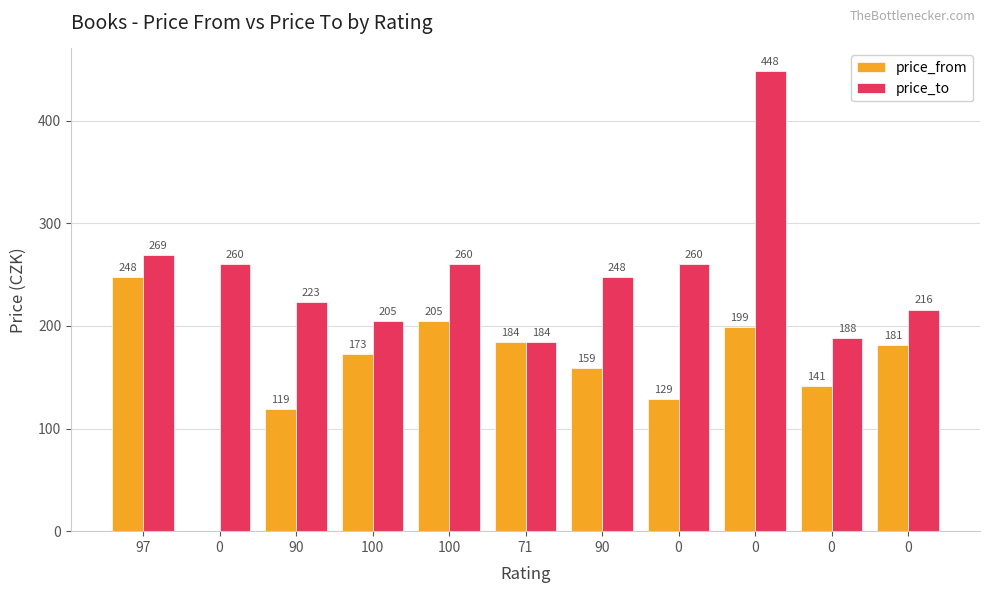

Reading right to left, list all the values displayed in this chart.

price_from: 0=181	0=141	0=199	0=129	90=159	71=184	100=205	100=173	90=119	0=0	97=248
price_to: 0=216	0=188	0=448	0=260	90=248	71=184	100=260	100=205	90=223	0=260	97=269